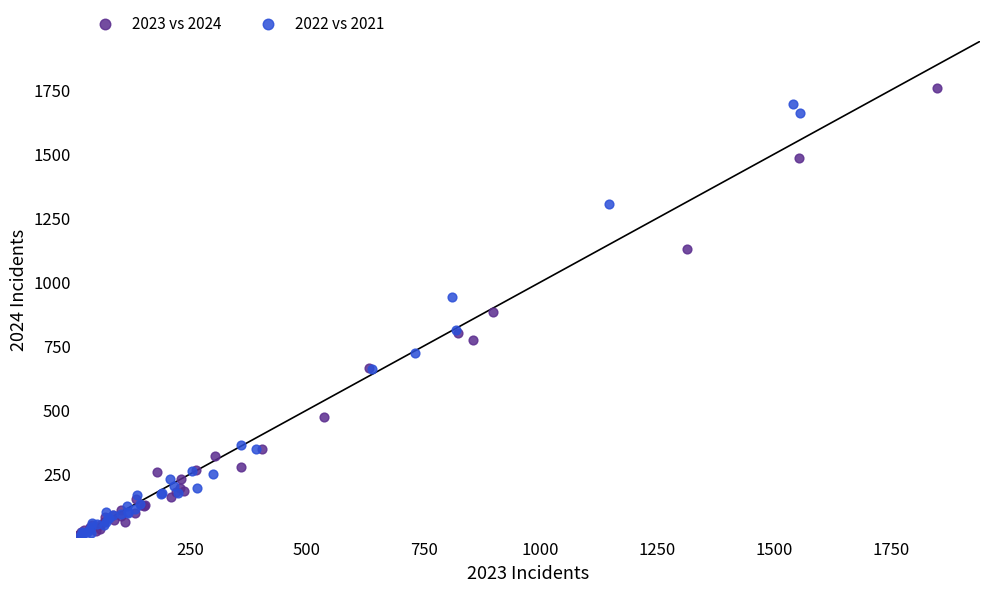

What are all the series names shown in the legend?

2023 vs 2024, 2022 vs 2021